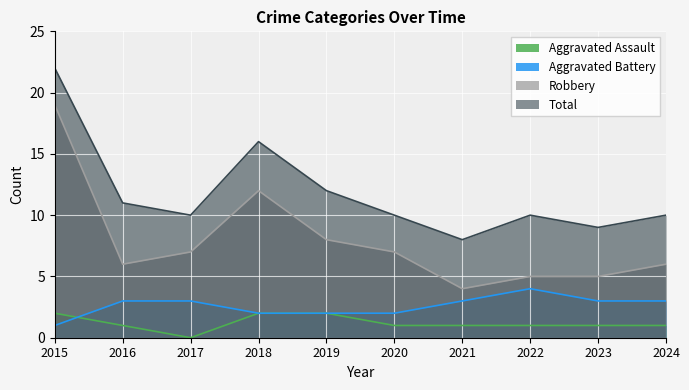

At how many categories does at least one series exceed 4?

10